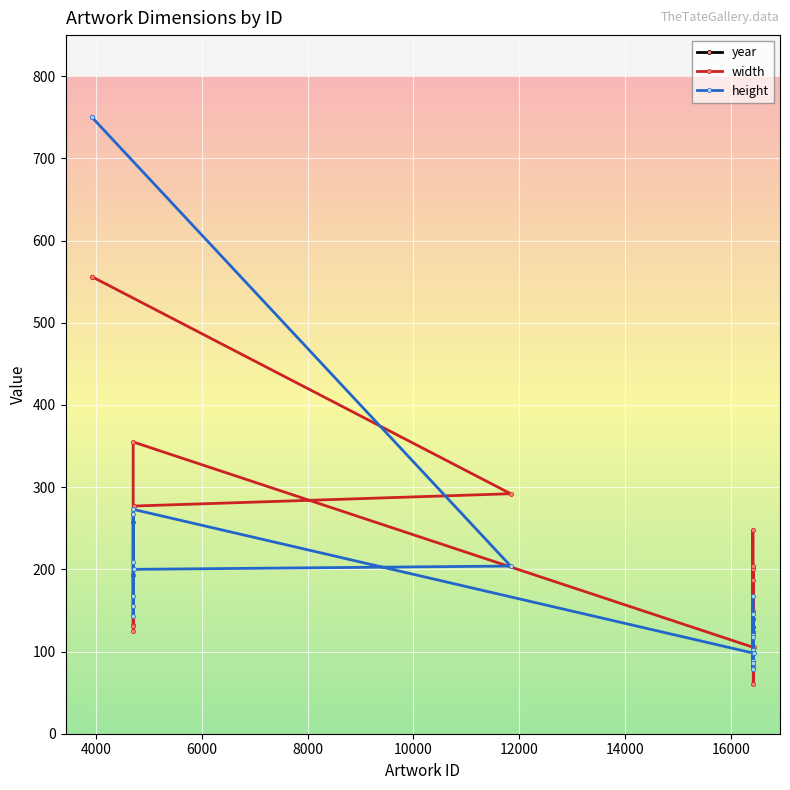

Reading right to left, transcribe all the data shown in this chart.

year: 1981	1979	1979	1980	1979	1956	1954	1954	1952	1952	1937	1937	1937	1937	1937	1937	1937	1937	1937	1937	1937	1937	1937	1937	1937	1937
width: 556	556	292	277	257	125	193	131	132	355	105	204	124	124	60	200	83	140	140	124	130	203	149	248	187	130
height: 750	750	204	200	209	167	267	155	143	273	98	118	98	98	98	146	79	86	89	98	79	120	102	168	102	80